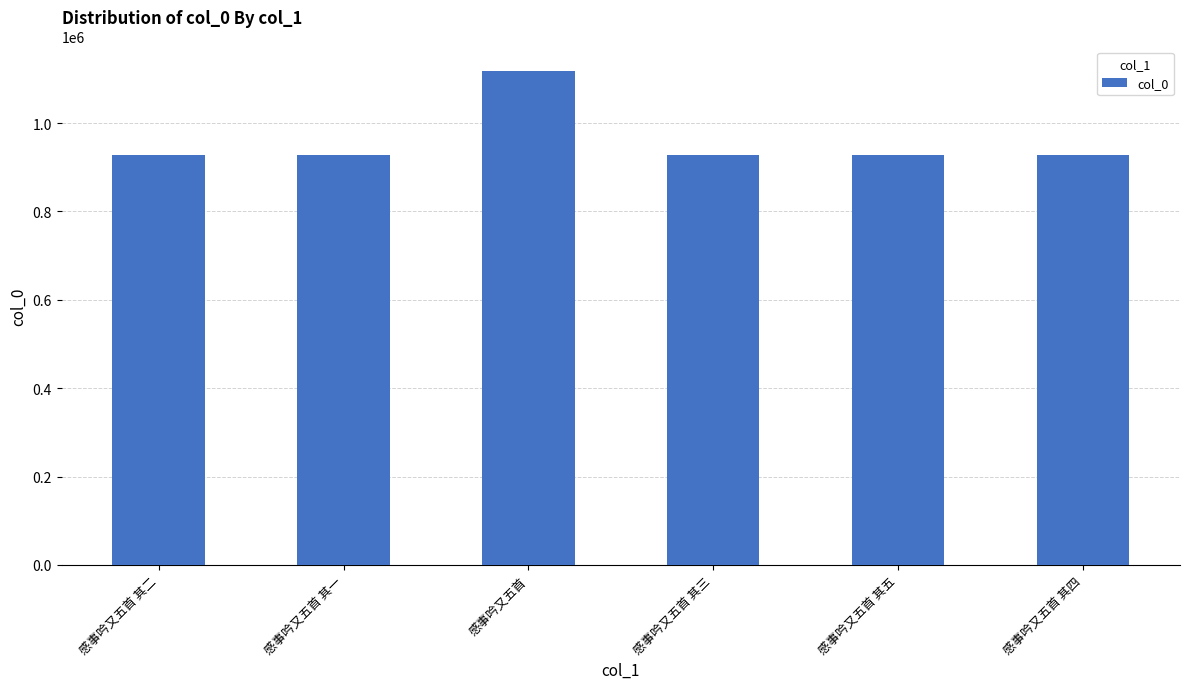

Approximately how many times larger is the value at 感事吟又五首 其五 compared to 感事吟又五首 其二?

1.0